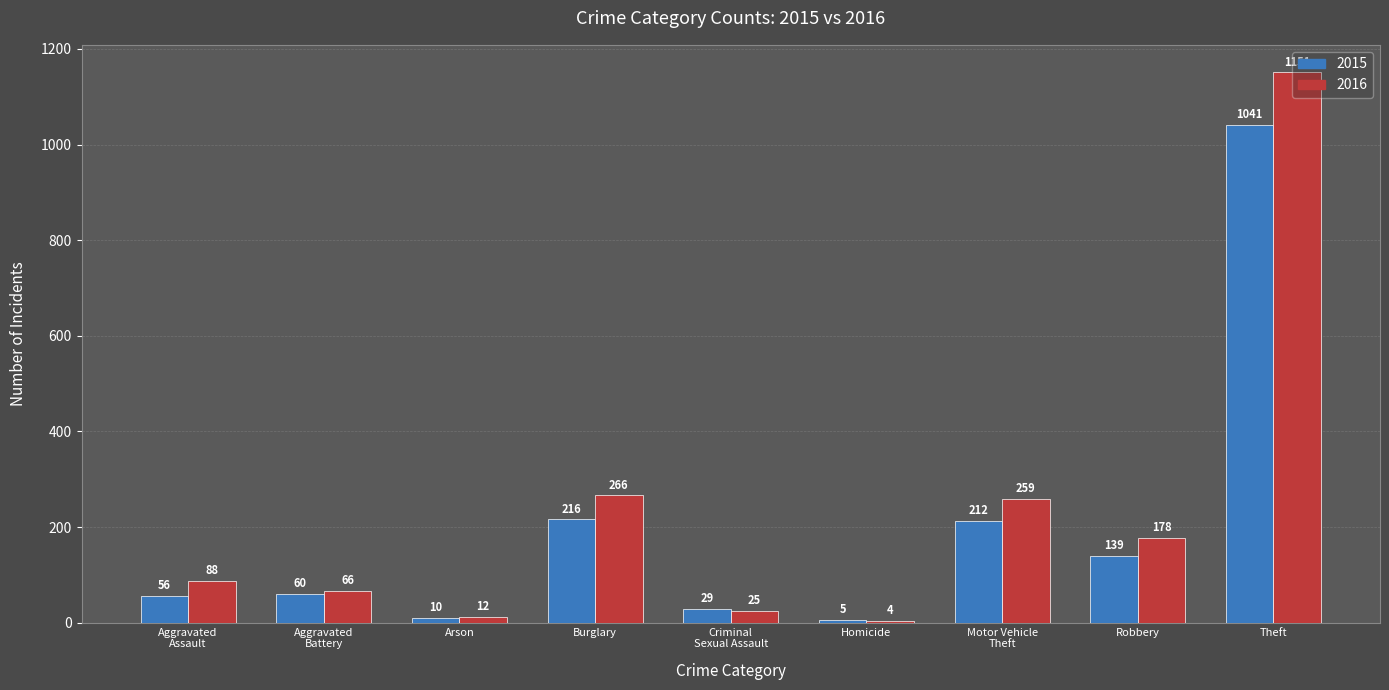

Reading left to right, what are all the values shown in this chart?

2015: 56	60	10	216	29	5	212	139	1041
2016: 88	66	12	266	25	4	259	178	1151